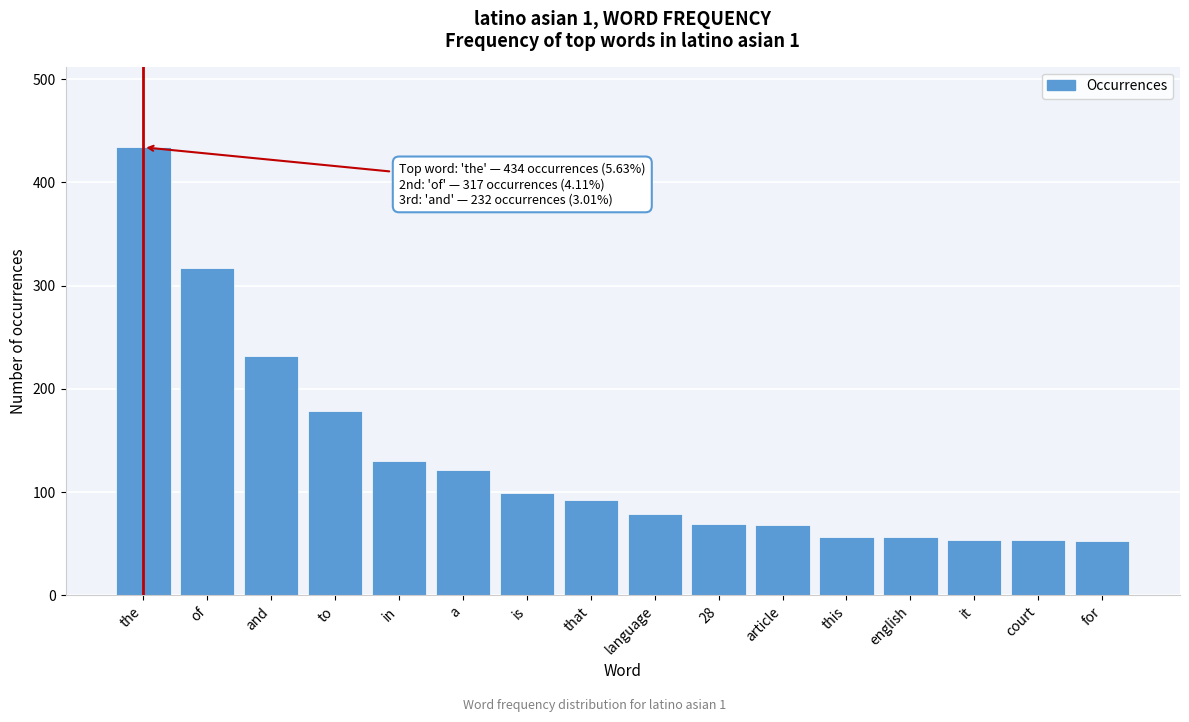

What is the value of the 1st bar from the left?

434